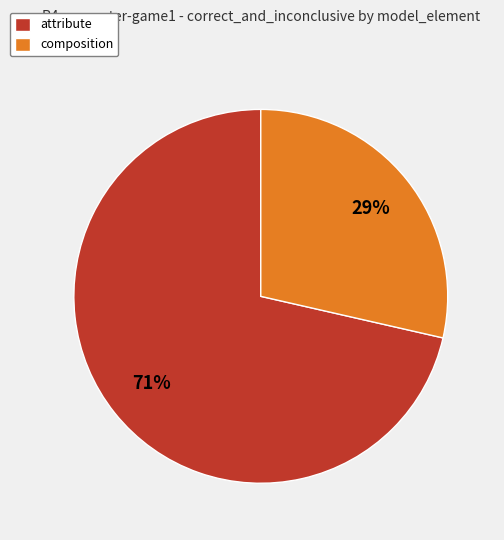

Is attribute the majority of the pie?

Yes